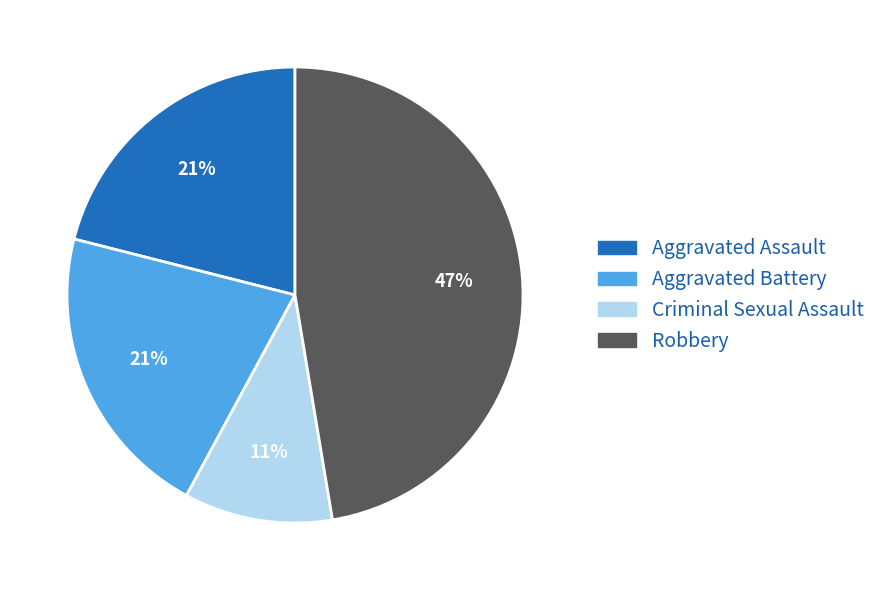

To the nearest percent, what is the combined percentage of Aggravated Assault and Robbery?

68%